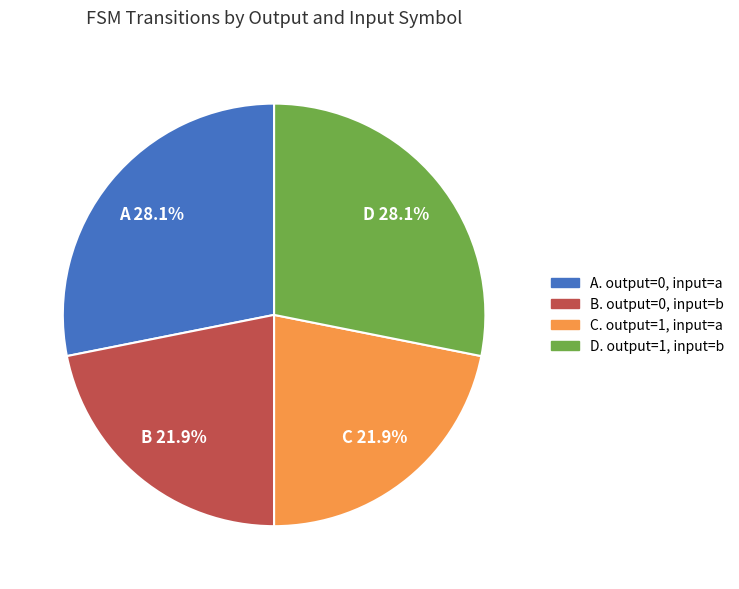

Is there a majority slice in this chart?

No